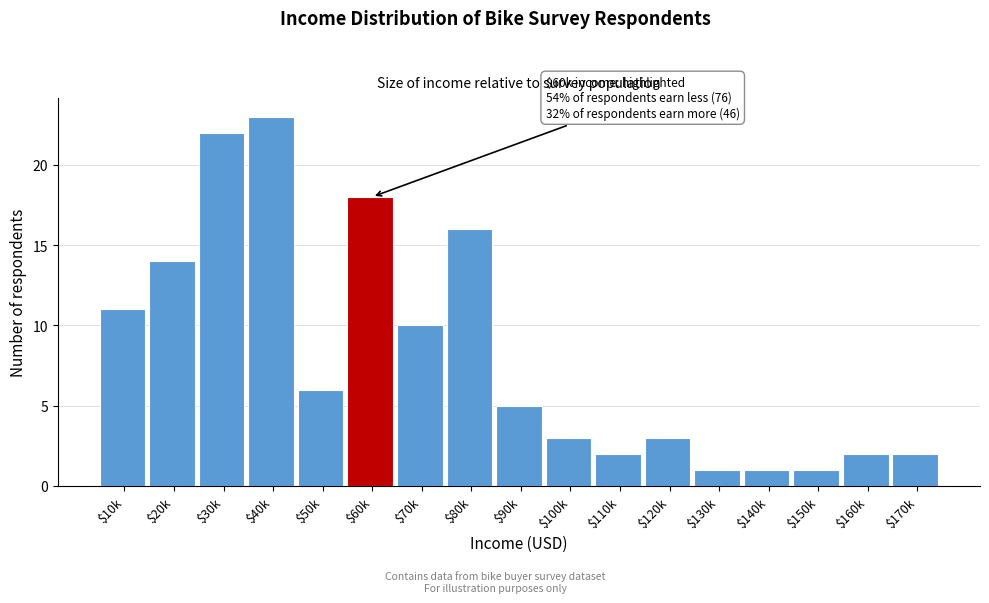

Reading left to right, list all the values displayed in this chart.

11	14	22	23	6	18	10	16	5	3	2	3	1	1	1	2	2